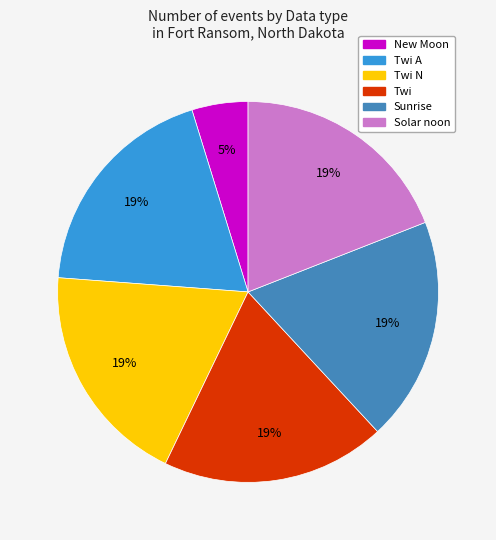

To the nearest percent, what is the combined percentage of Sunrise and Solar noon?

38%